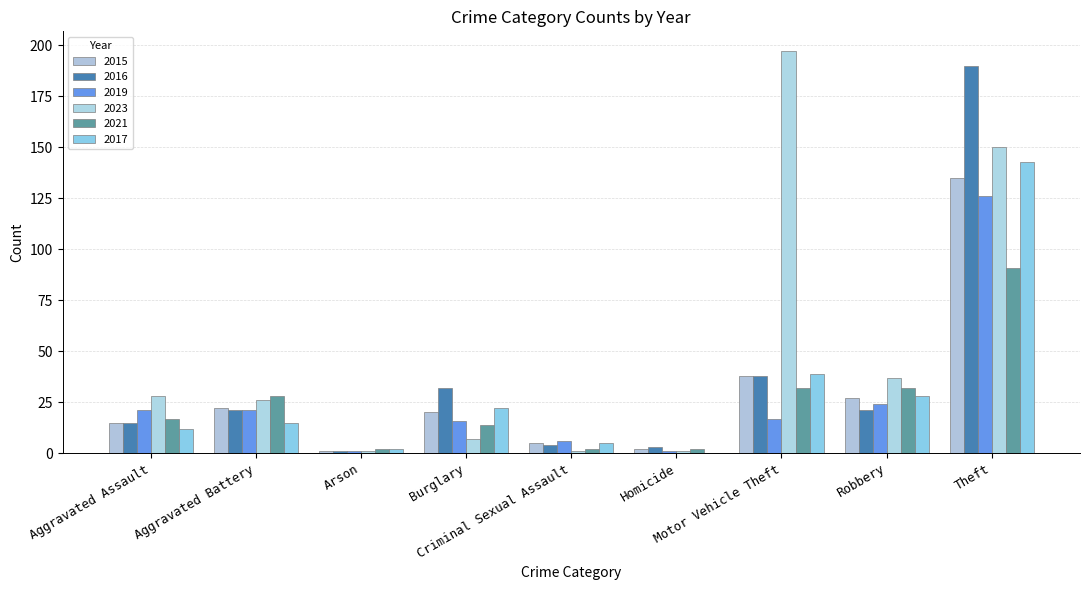

Between Robbery and Aggravated Battery, which is larger?

Robbery